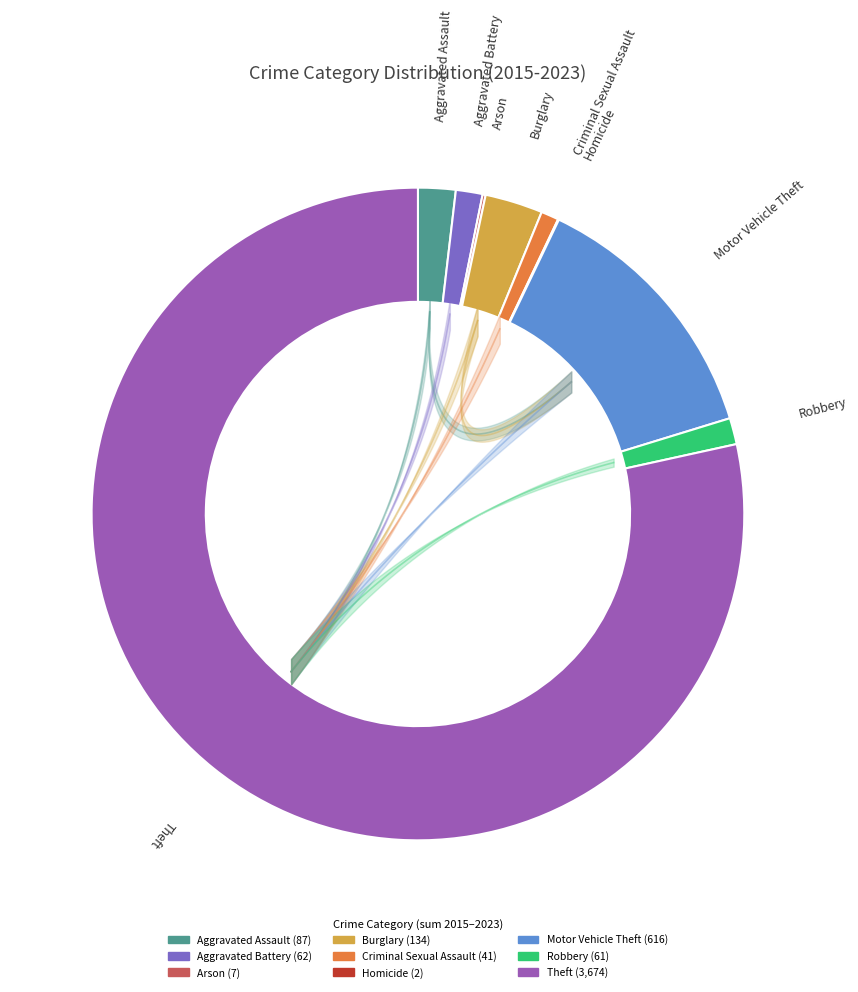

What portion of the pie excludes Aggravated Battery?

98.7%